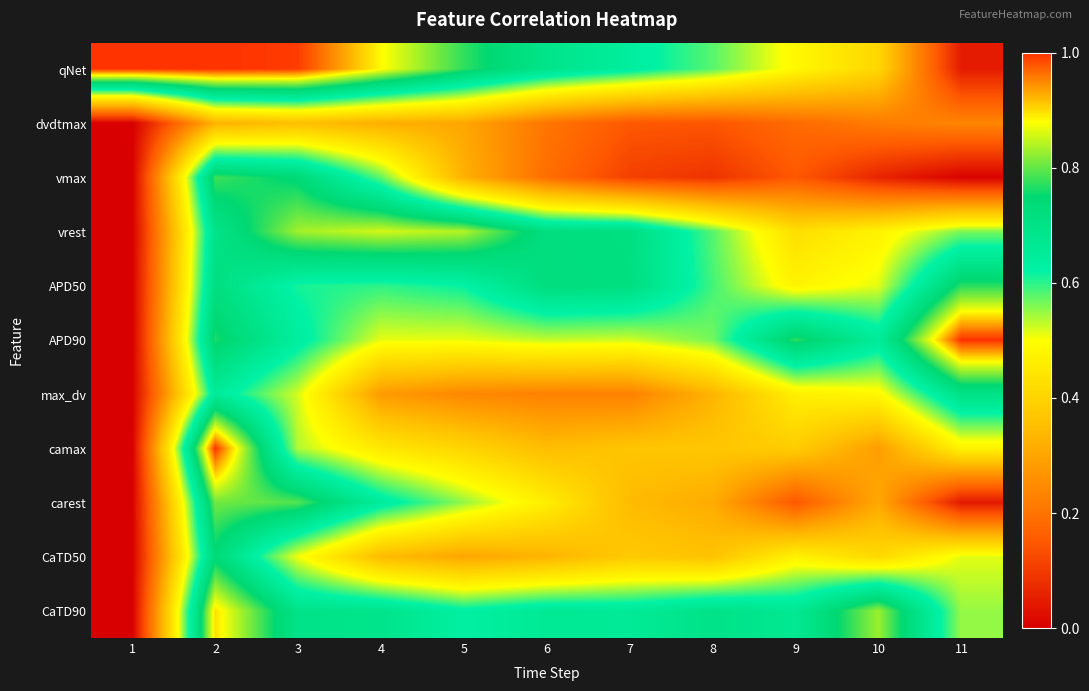

What is the spread (max minus min) of values at 8?

0.6